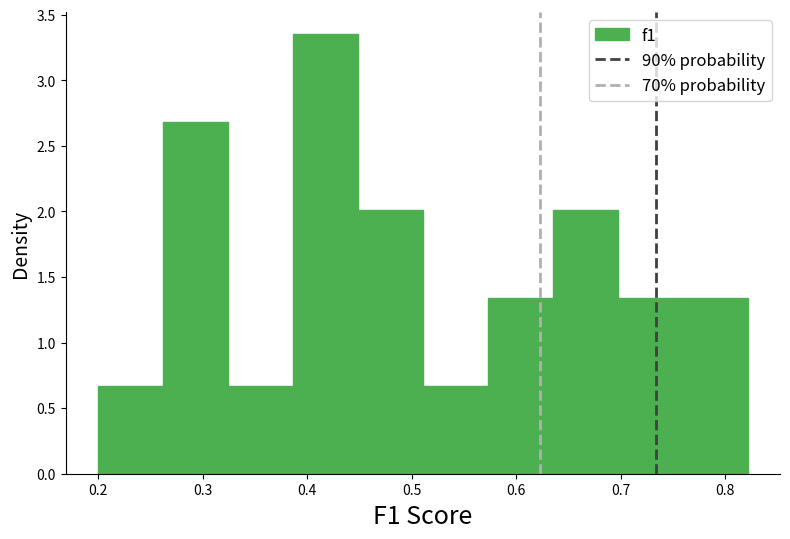

Reading left to right, transcribe this chart: for each bar, give the range it covers on the x-axis and its height. Neither the bar edges nor the heights are printed on the chart, so give them approximately, as read against the axes.

0.20 to 0.26: 0.65
0.26 to 0.32: 2.70
0.32 to 0.39: 0.65
0.39 to 0.45: 3.35
0.45 to 0.51: 2.00
0.51 to 0.57: 0.65
0.57 to 0.63: 1.35
0.63 to 0.70: 2.00
0.70 to 0.76: 1.35
0.76 to 0.82: 1.35